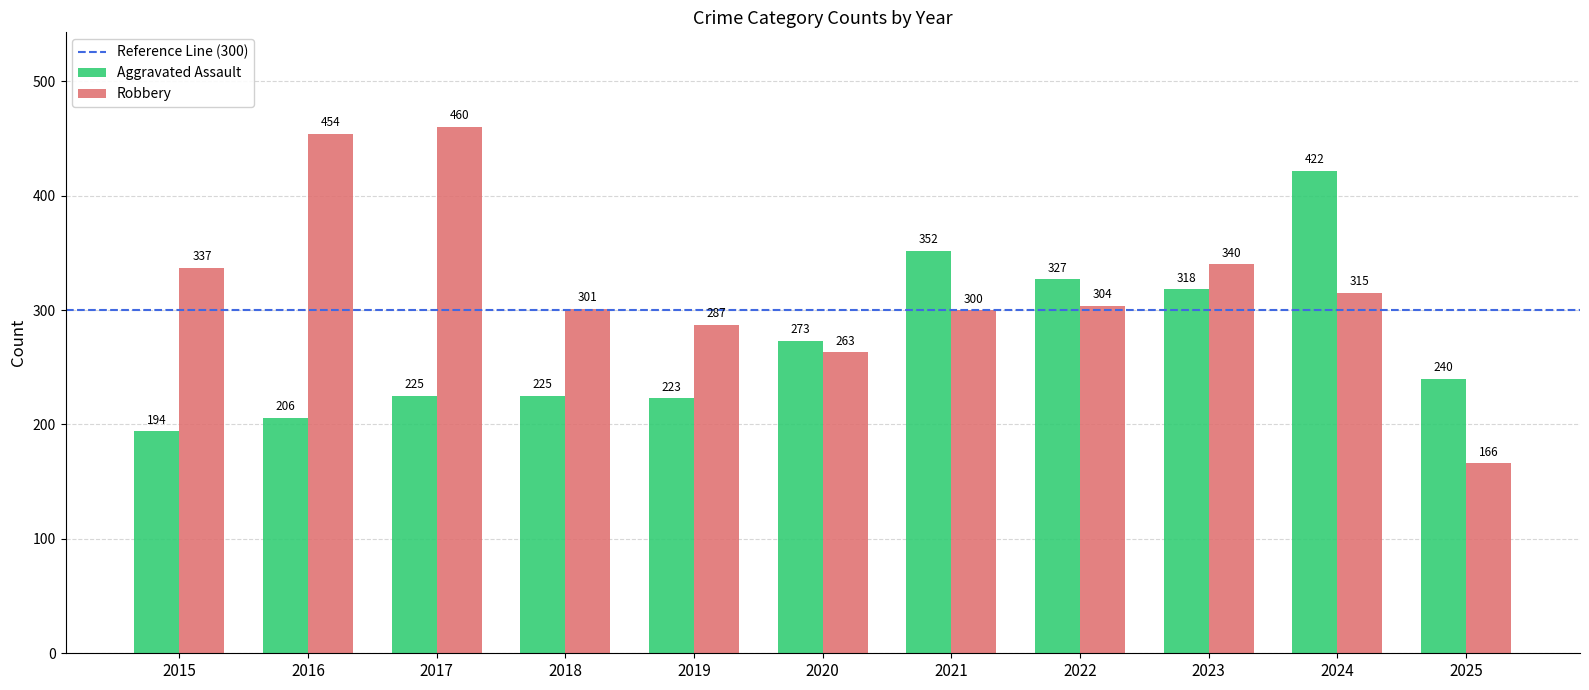

Which series has the largest range (max minus min)?

Robbery